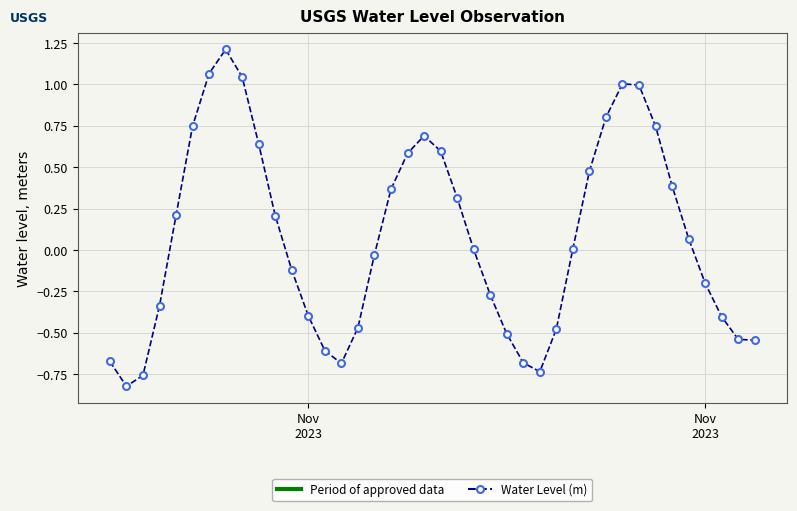

What is the greatest value displayed?

1.2